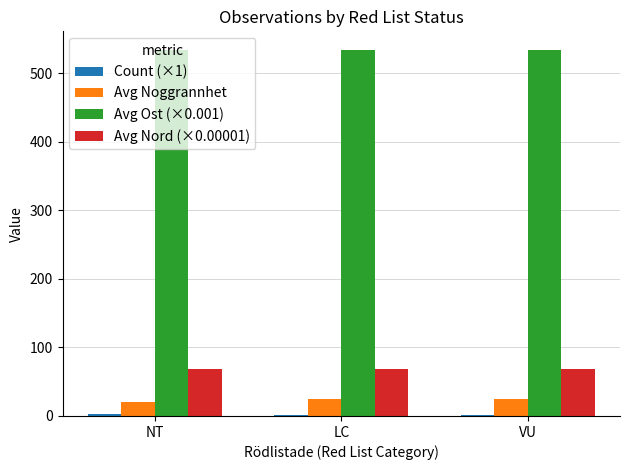

Does the chart contain stacked bars?

No